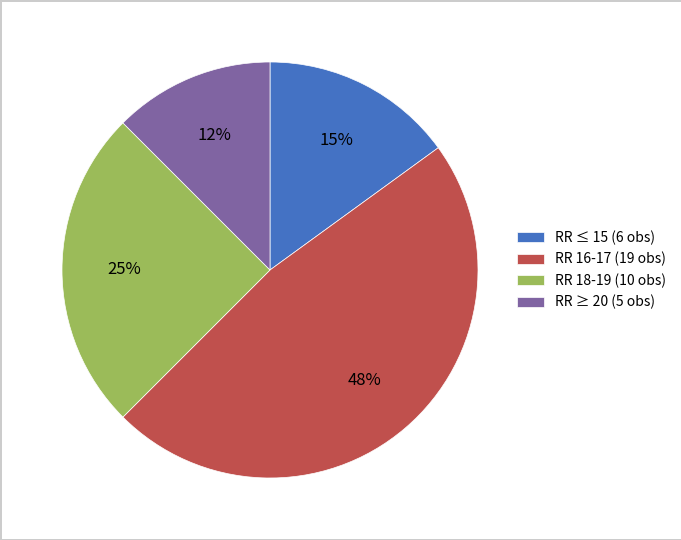

Which category has the biggest portion of the pie?

RR 16-17 (19 obs)